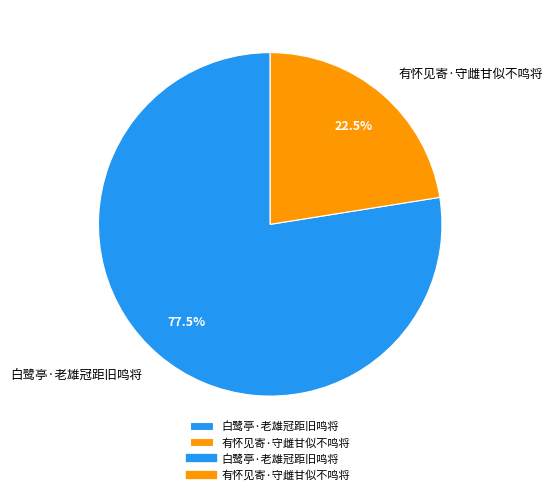

True or false: 白鹭亭·老雄冠距旧鸣将 accounts for 88% of the total.

False